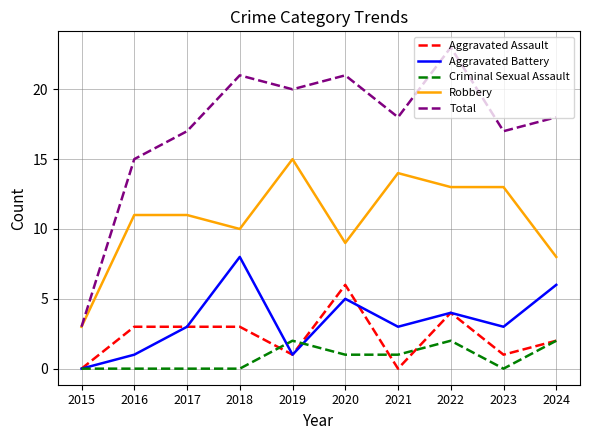

What is the difference between the maximum and second lowest values in the Aggravated Battery series?

7